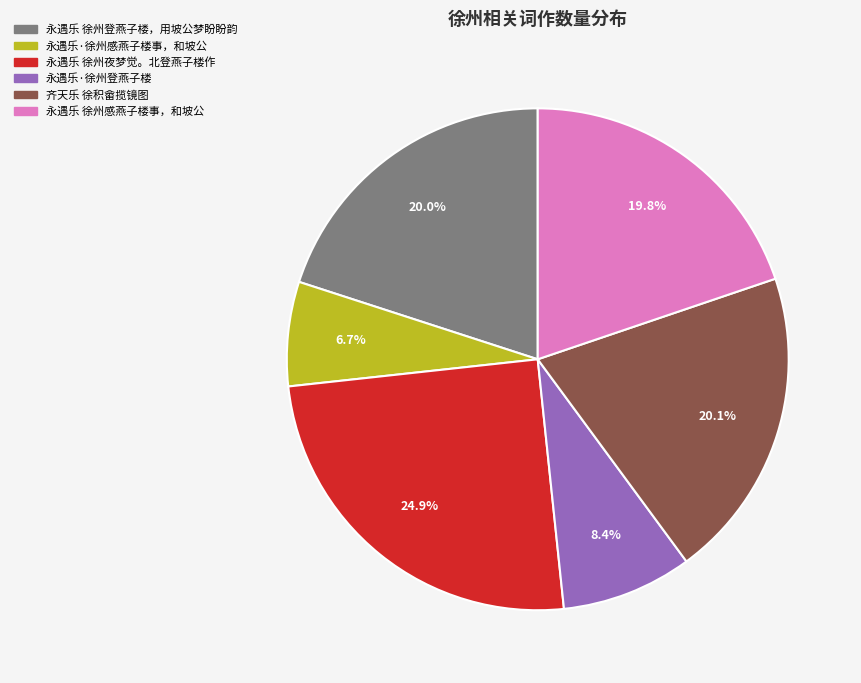

Which slice is the smallest?

永遇乐·徐州感燕子楼事，和坡公